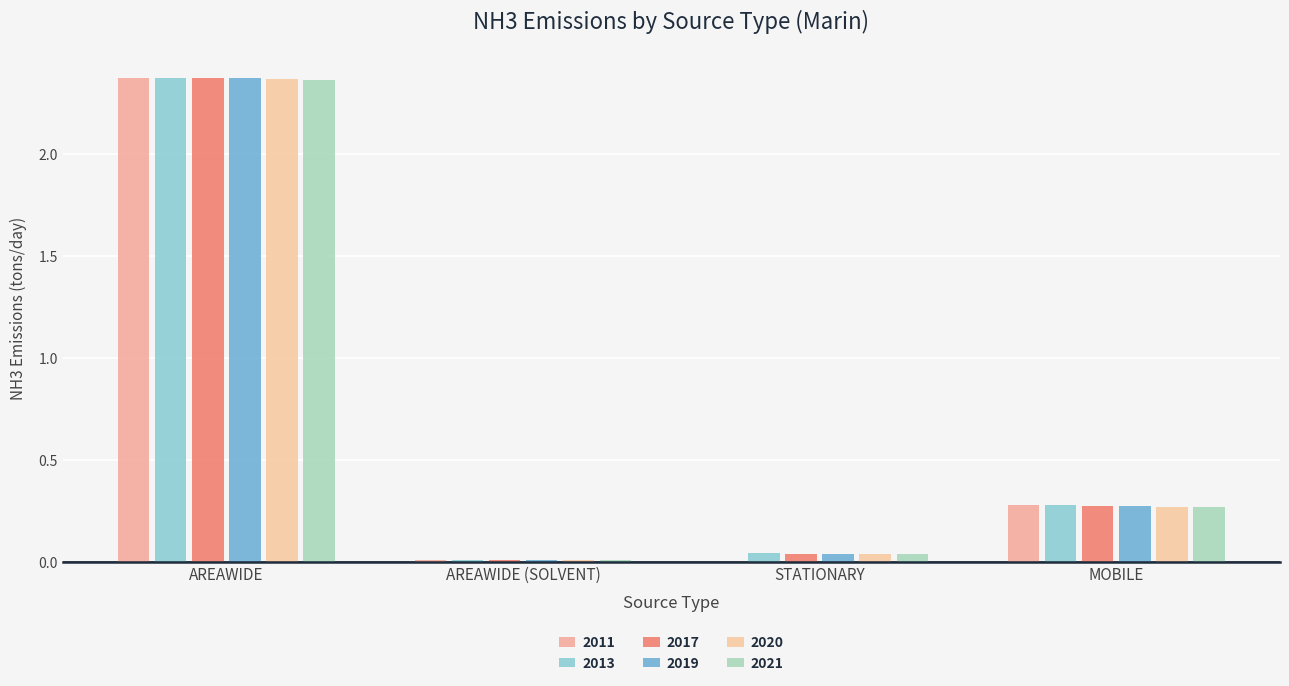

Rank the series by their maximum value, from lowest to highest.

2021, 2020, 2019, 2017, 2011, 2013